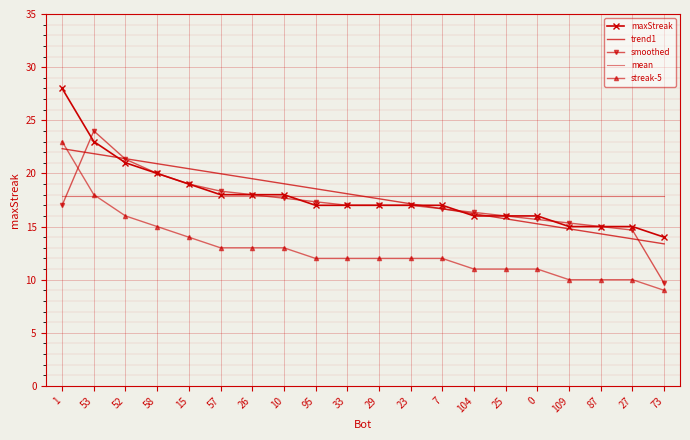

What are all the series names shown in the legend?

maxStreak, trend1, smoothed, mean, streak-5